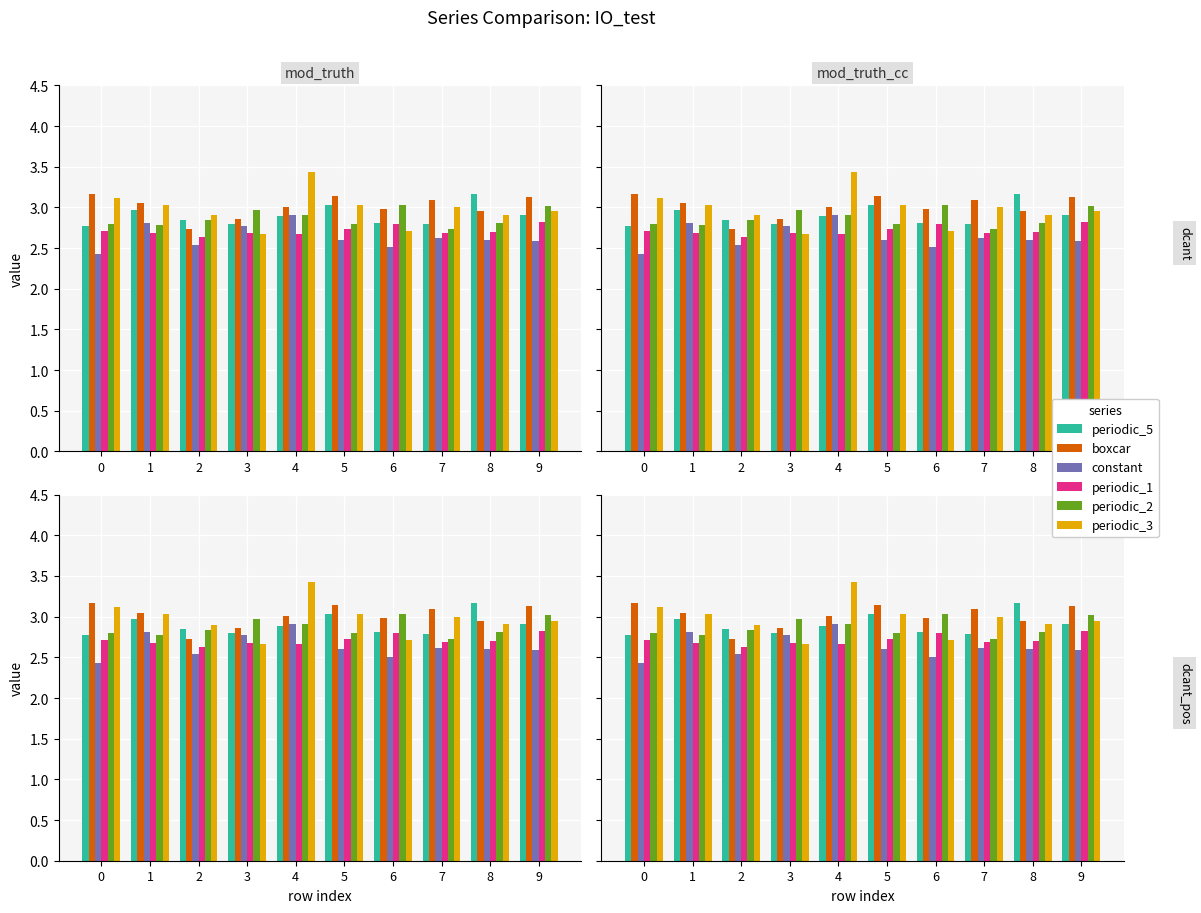

Between 4 and 5, which series saw the biggest shift?

periodic_3